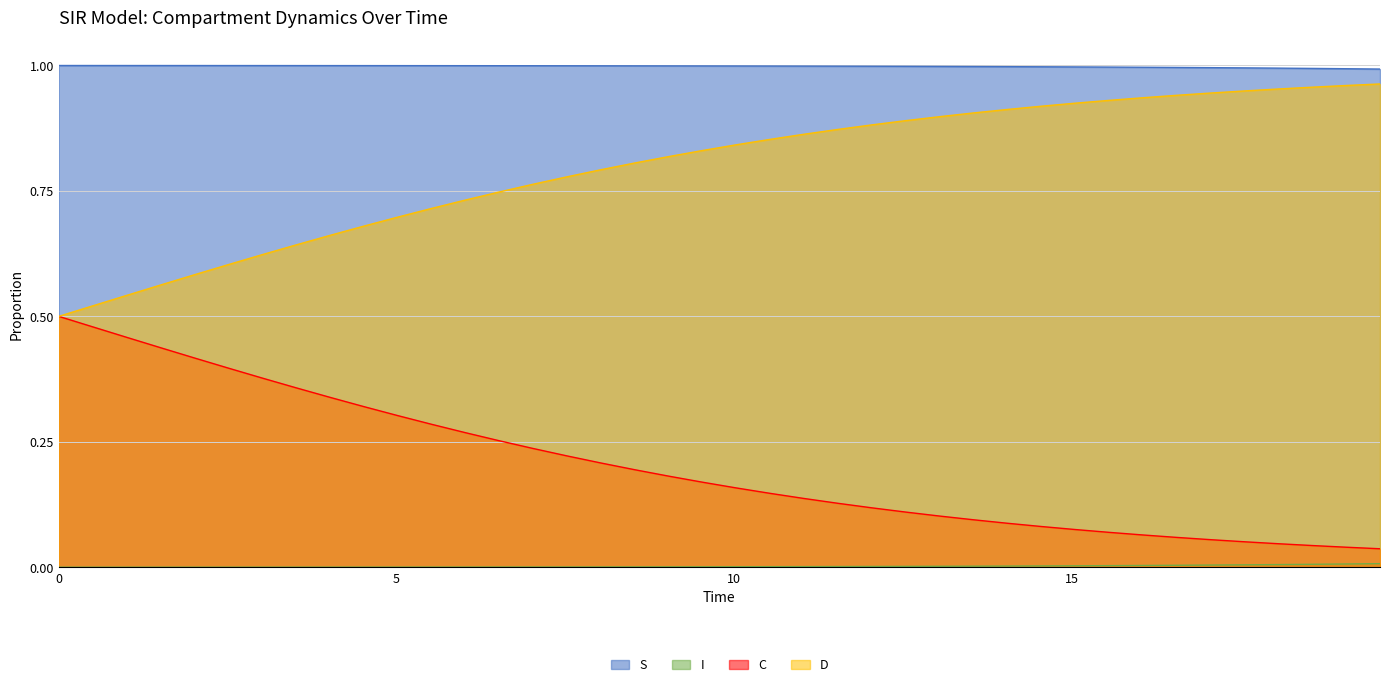

True or false: C and I intersect in this chart.

False